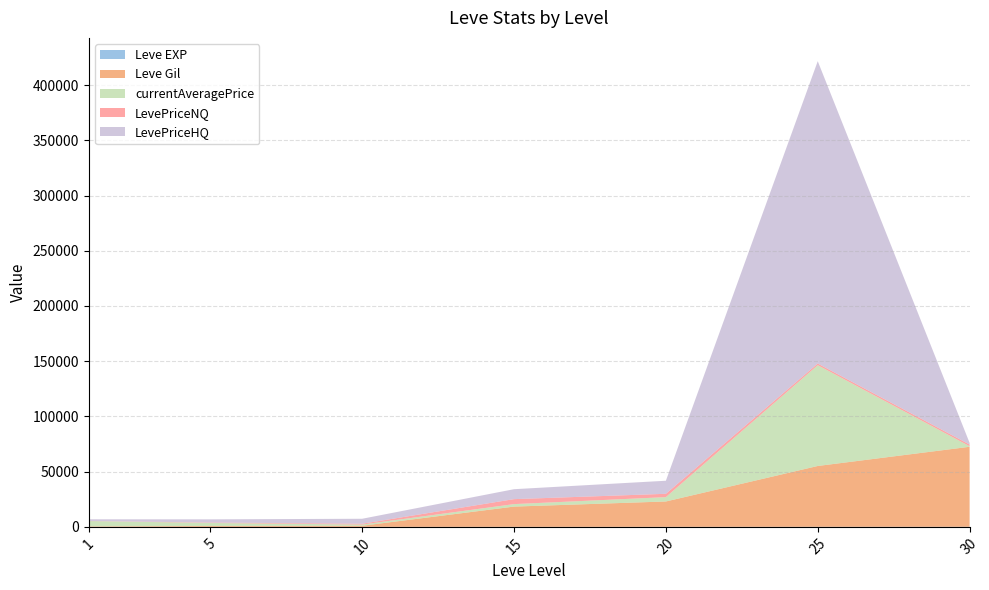

Reading left to right, extract all data points from this chart.

Leve EXP: 1=1	5=6	10=9	15=19	20=22	25=55	30=72
Leve Gil: 1=420	5=810	10=990	15=18330	20=22960	25=55060	30=72430
currentAveragePrice: 1=4847	5=2743	10=1083	15=2250	20=3944	25=91250	30=500
LevePriceNQ: 1=100	5=347	10=750	15=4500	20=3000	25=1500	30=1500
LevePriceHQ: 1=1491	5=2900	10=4500	15=9000	20=11833	25=273750	30=1500